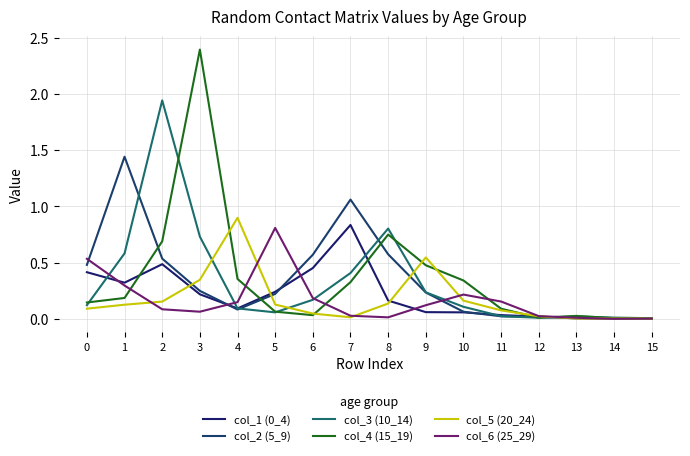

True or false: col_1 (0_4) and col_2 (5_9) cross at least once.

True